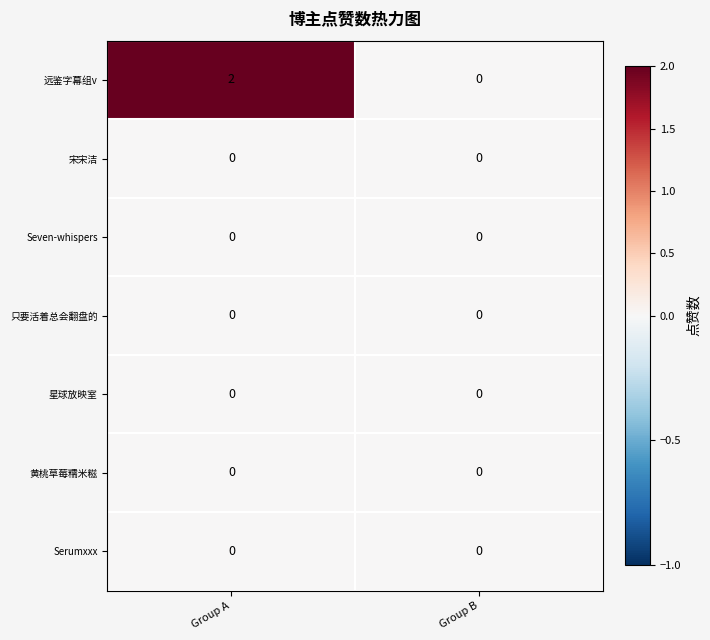

What is the total value across all series at Group A?

2